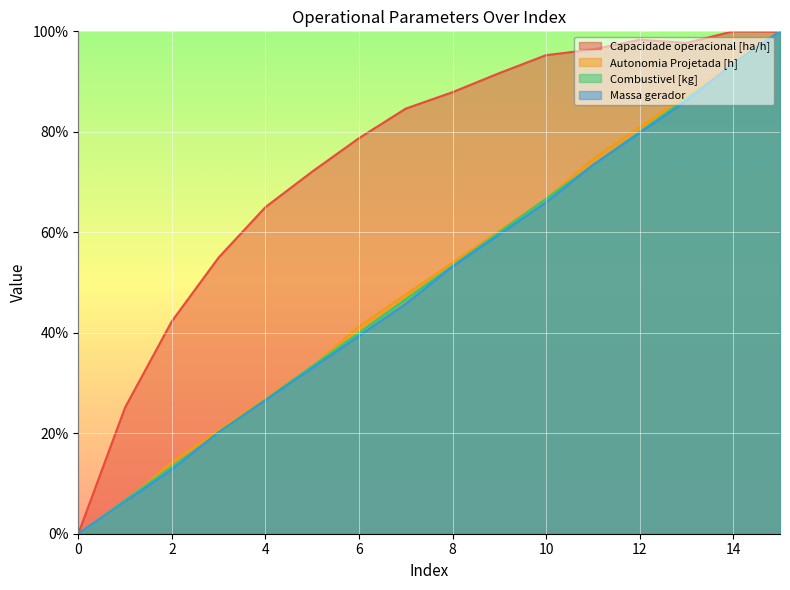

How many data points in Massa gerador are above 53?

8